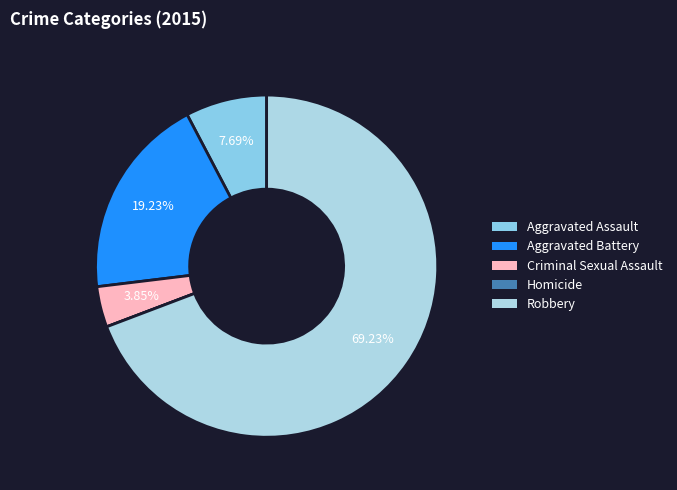

How many slices are in this pie chart?

5